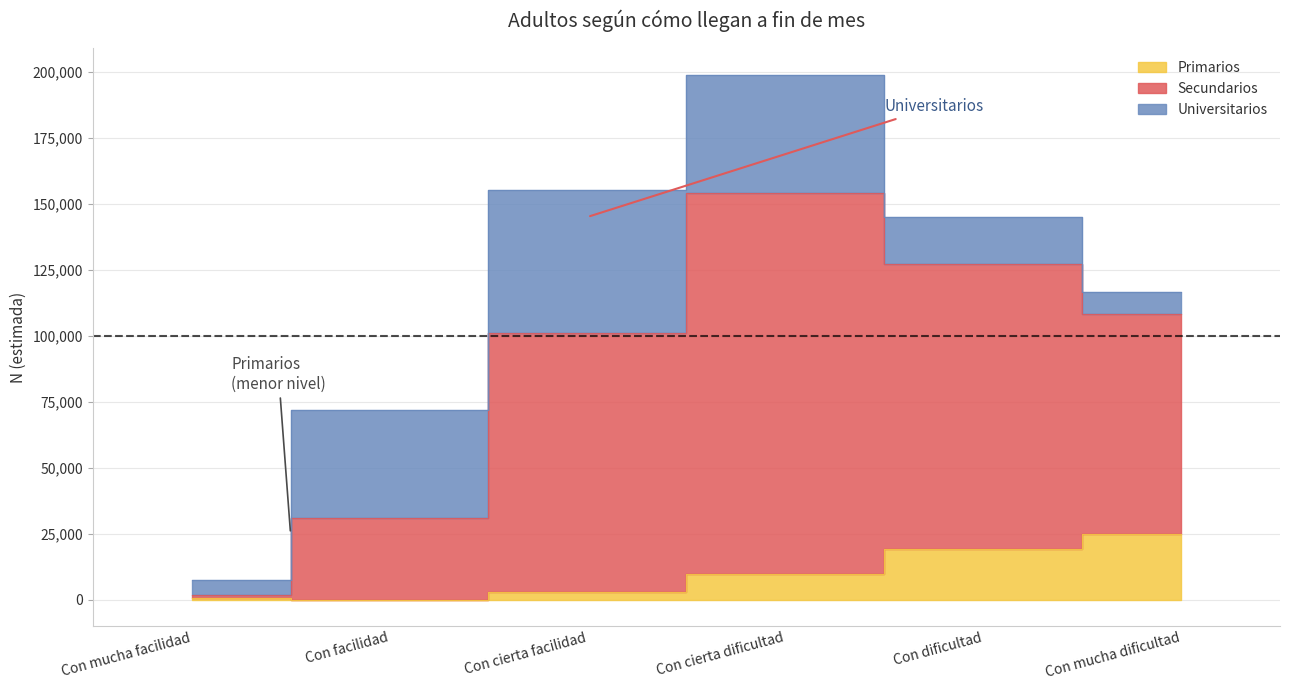

Between Con dificultad and Con mucha dificultad, which series saw the biggest shift?

Secundarios